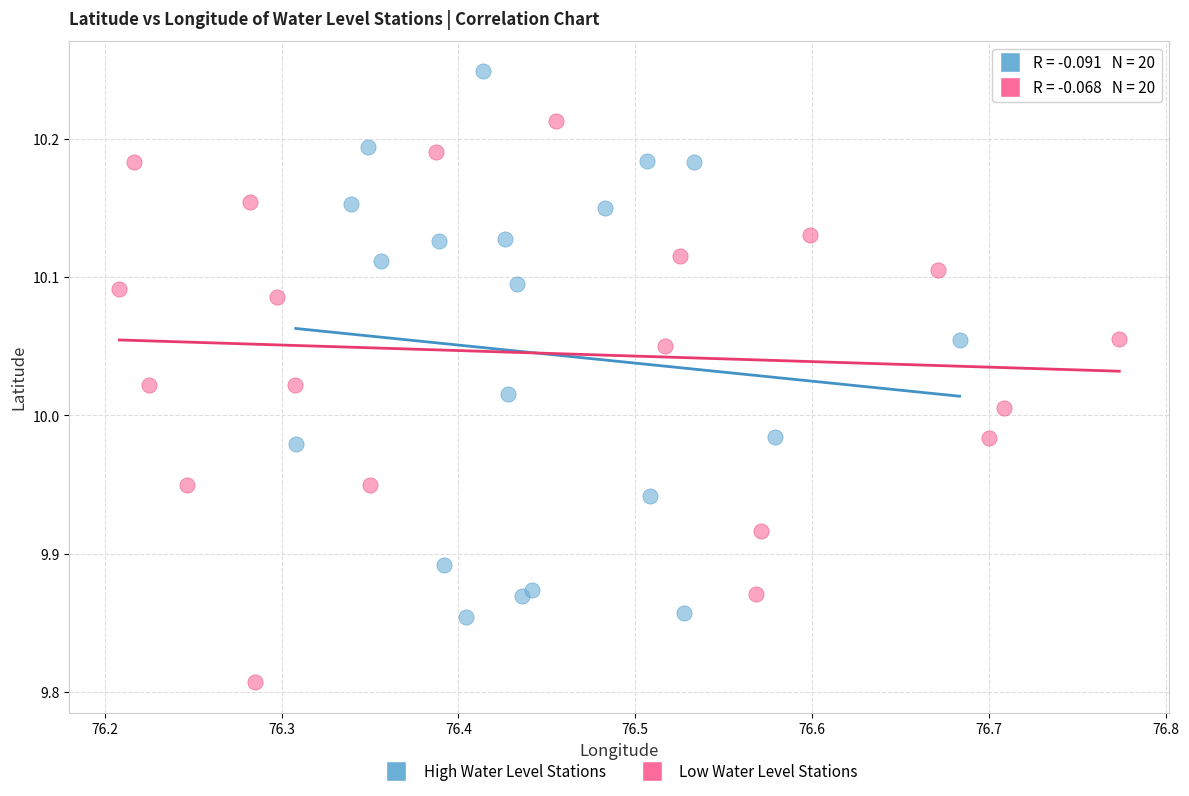

What are all the series names shown in the legend?

High Water Level Stations, Low Water Level Stations